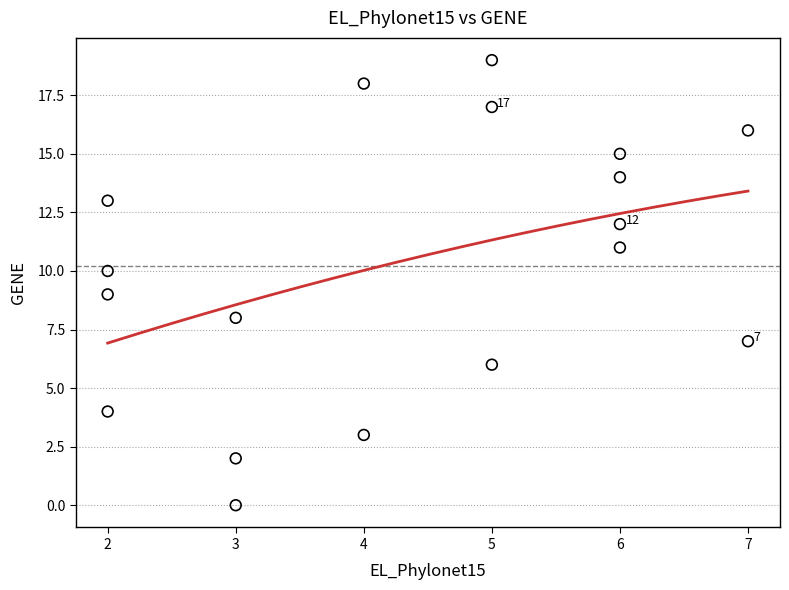

What is the range of X values (max minus min)?

5